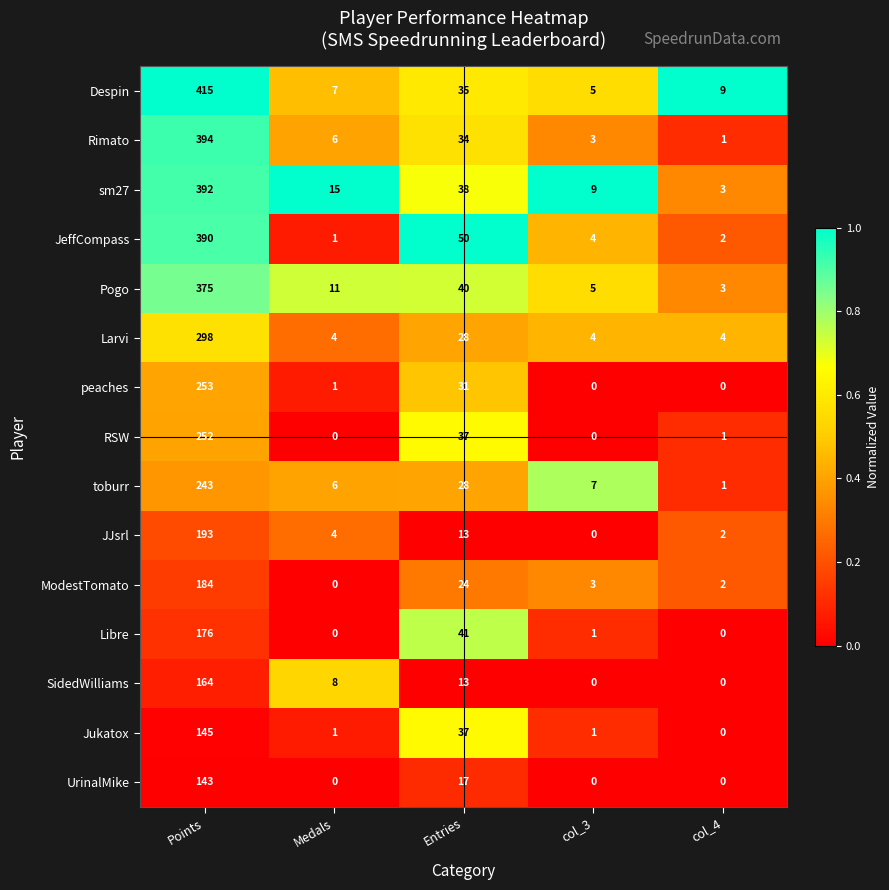

True or false: sm27 has a value of 9 at col_3.

True